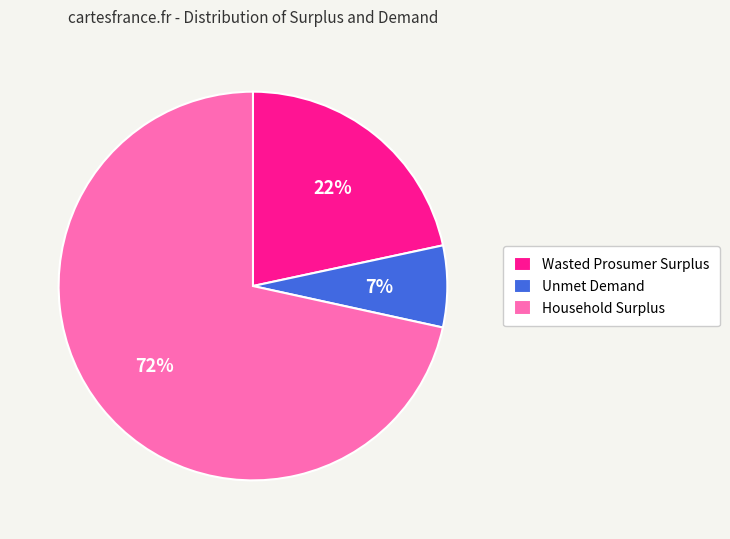

Count the number of slices in the pie.

3